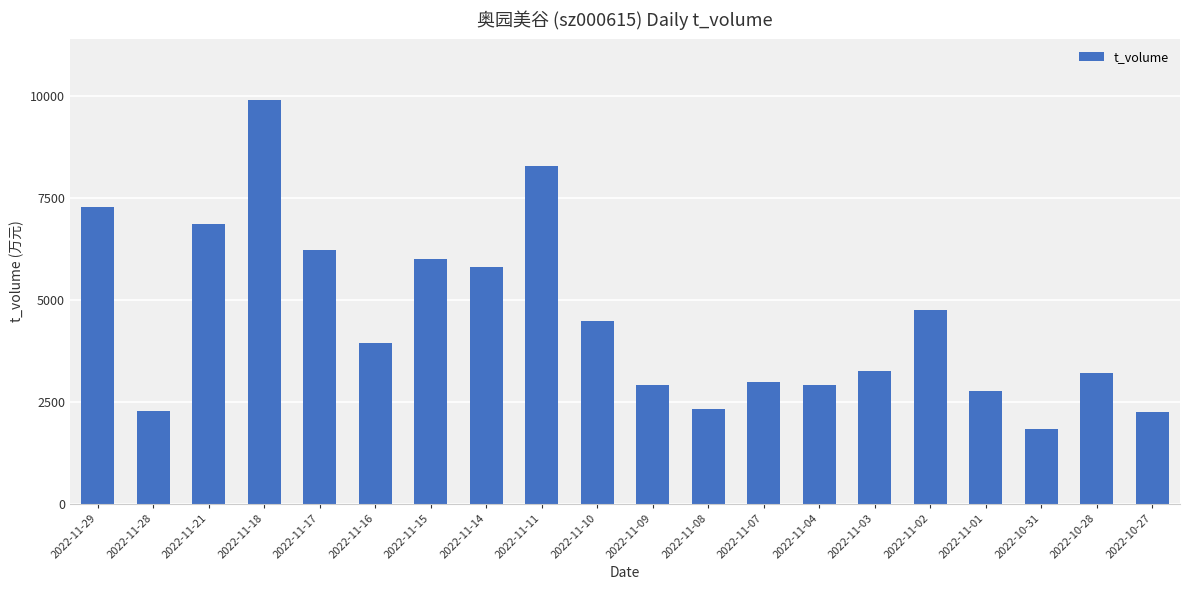

What is the average value?

9025